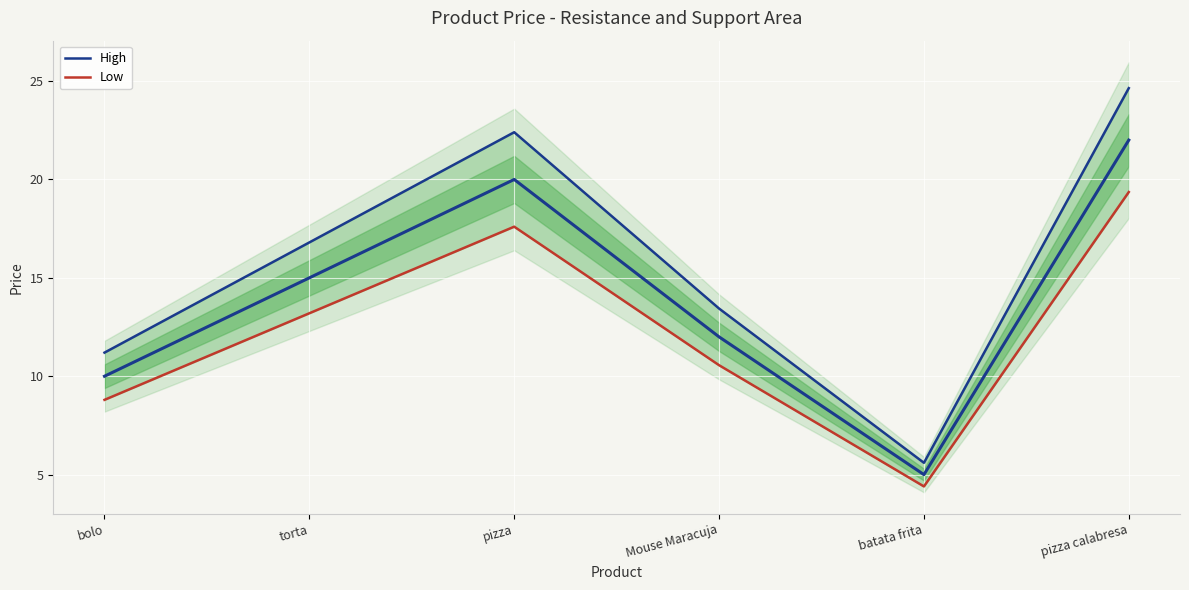

Between pizza calabresa and pizza, which is larger?

pizza calabresa